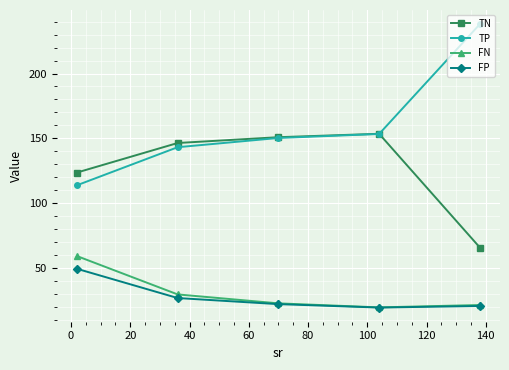

What is the minimum value shown in the chart?

19.5